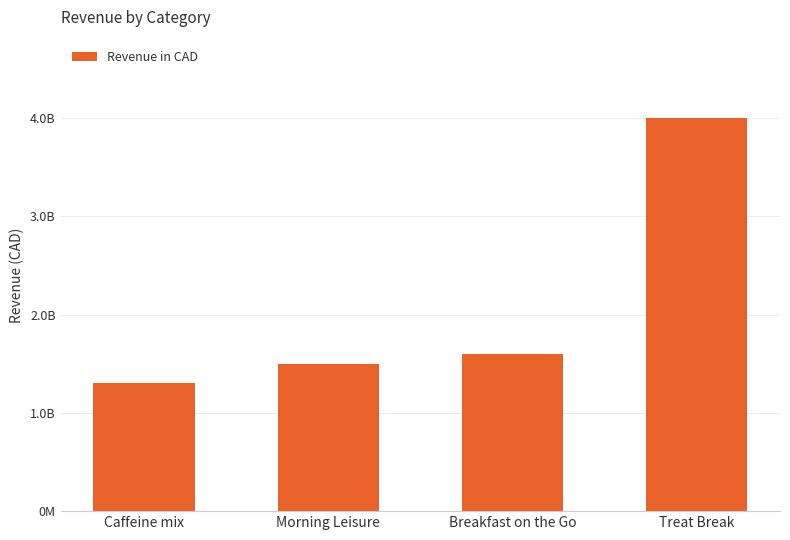

Rank the categories by value from highest to lowest.

Treat Break, Breakfast on the Go, Morning Leisure, Caffeine mix